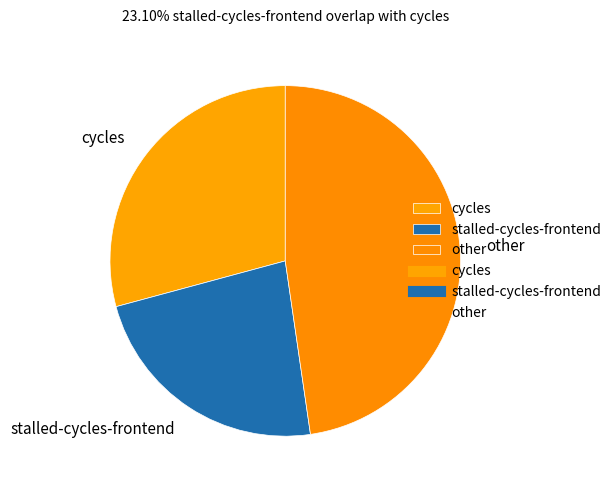

What is the ratio of the value at cycles to the value at stalled-cycles-frontend?

1.3